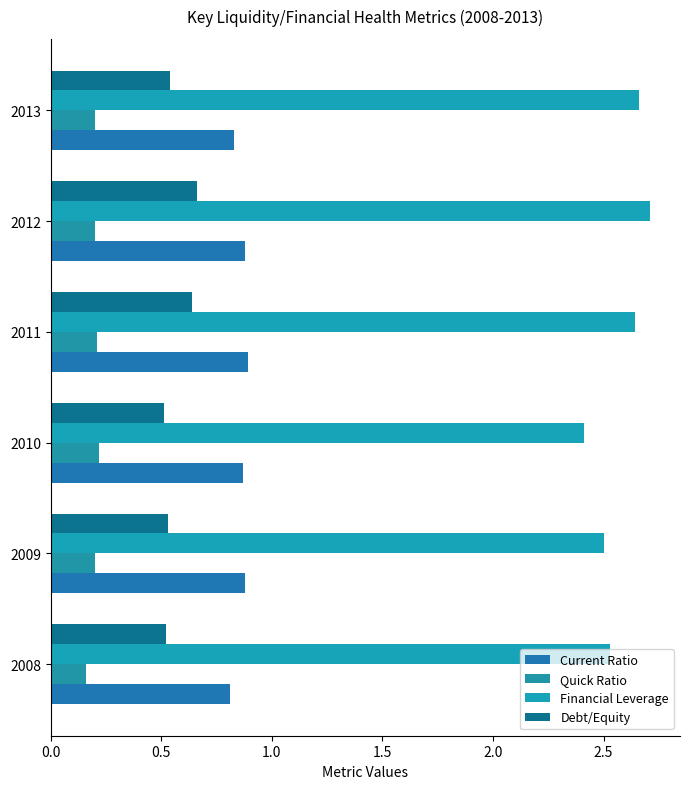

How many series are shown in this chart?

4